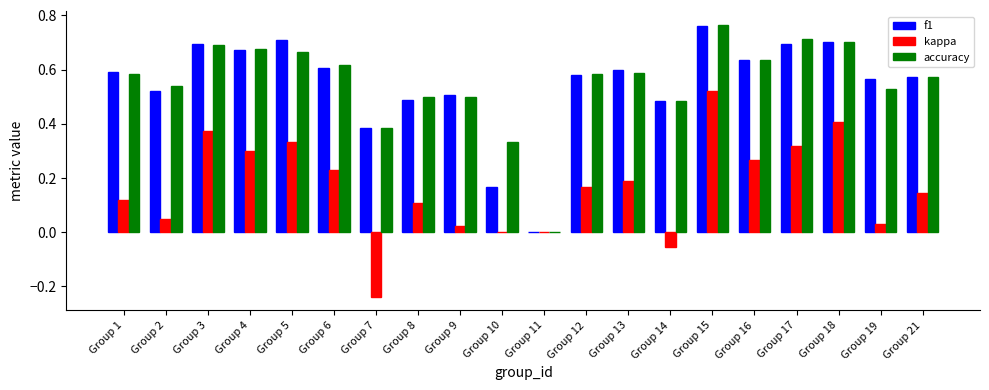

What are all the series names shown in the legend?

f1, kappa, accuracy